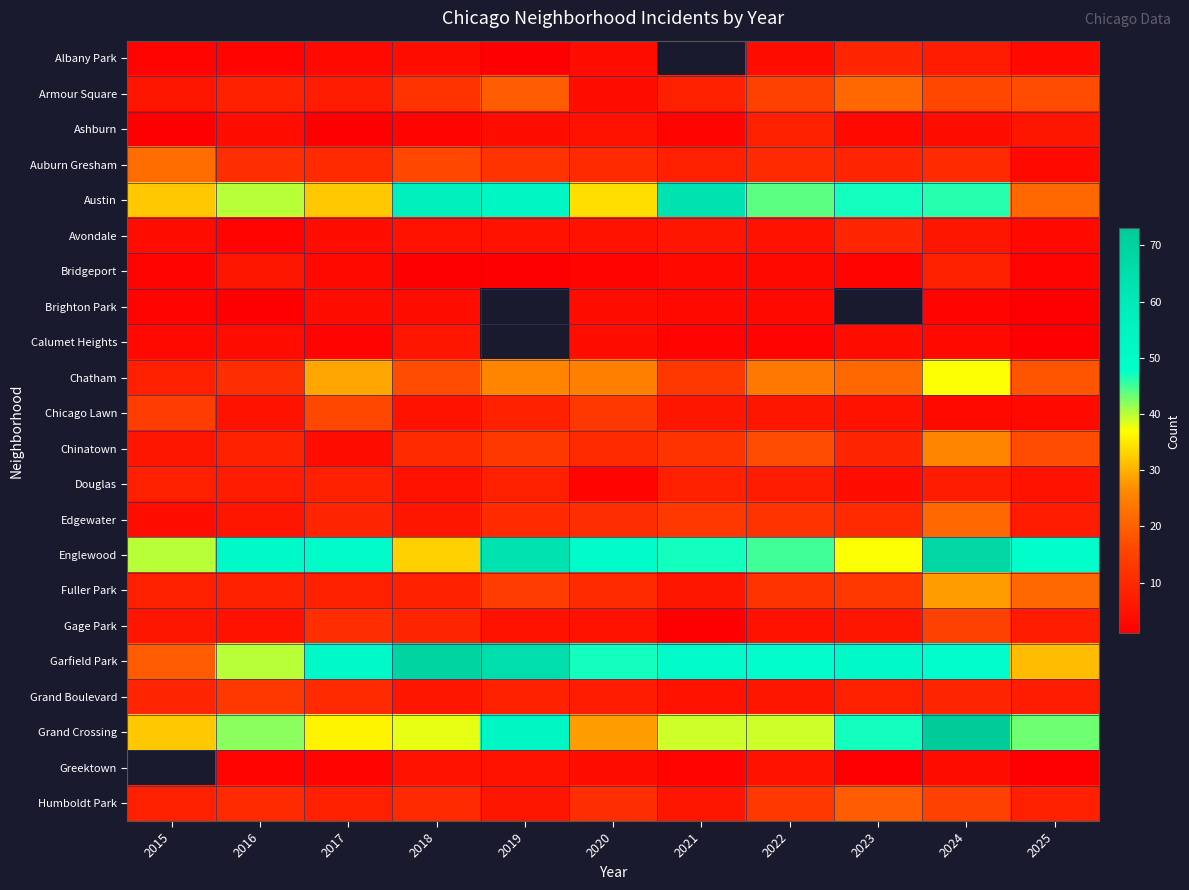

How many values in the Humboldt Park series exceed 10?

4